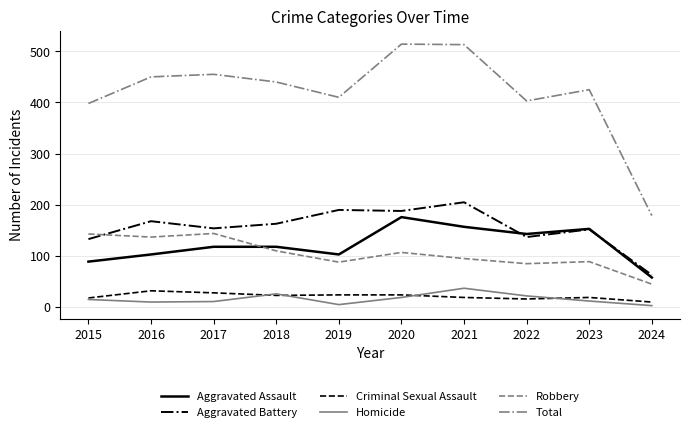

True or false: Robbery has a value of 26 at 2023.

False